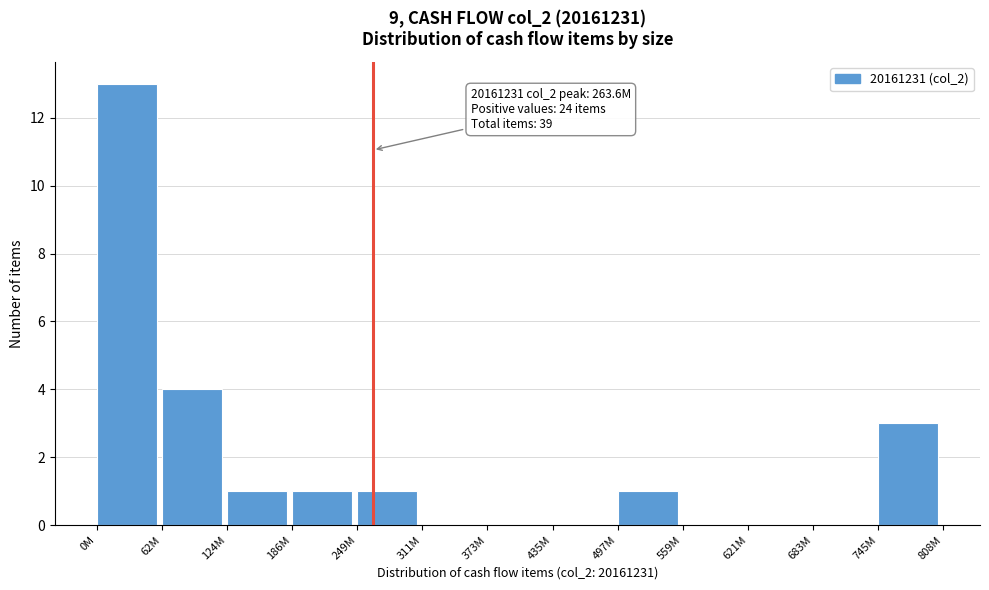

Reading left to right, what are all the values shown in this chart?

0M=13	62M=4	124M=1	186M=1	249M=1	311M=0	373M=0	435M=0	497M=1	559M=0	621M=0	683M=0	745M=3